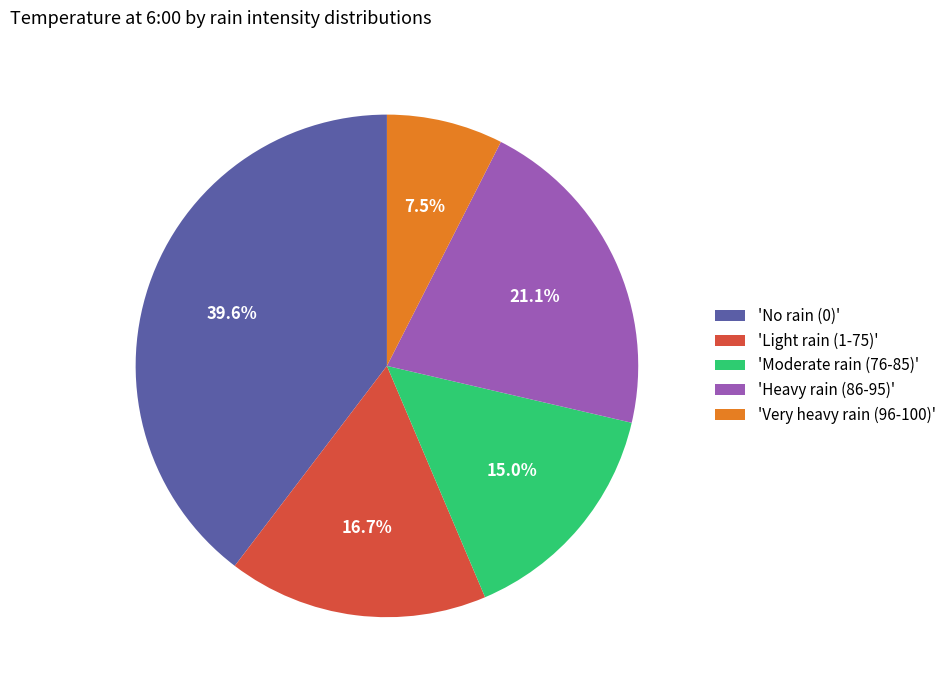

Does 'Moderate rain (76-85)' account for over 50% of the chart?

No